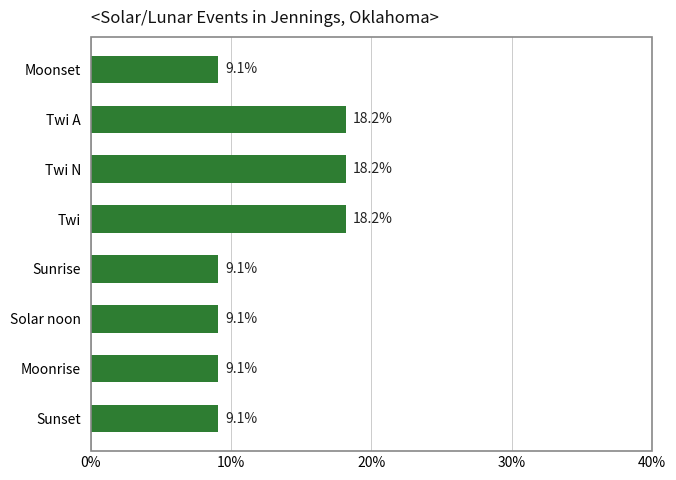

Reading top to bottom, what are all the values shown in this chart?

Moonset=9.1	Twi A=18.2	Twi N=18.2	Twi=18.2	Sunrise=9.1	Solar noon=9.1	Moonrise=9.1	Sunset=9.1